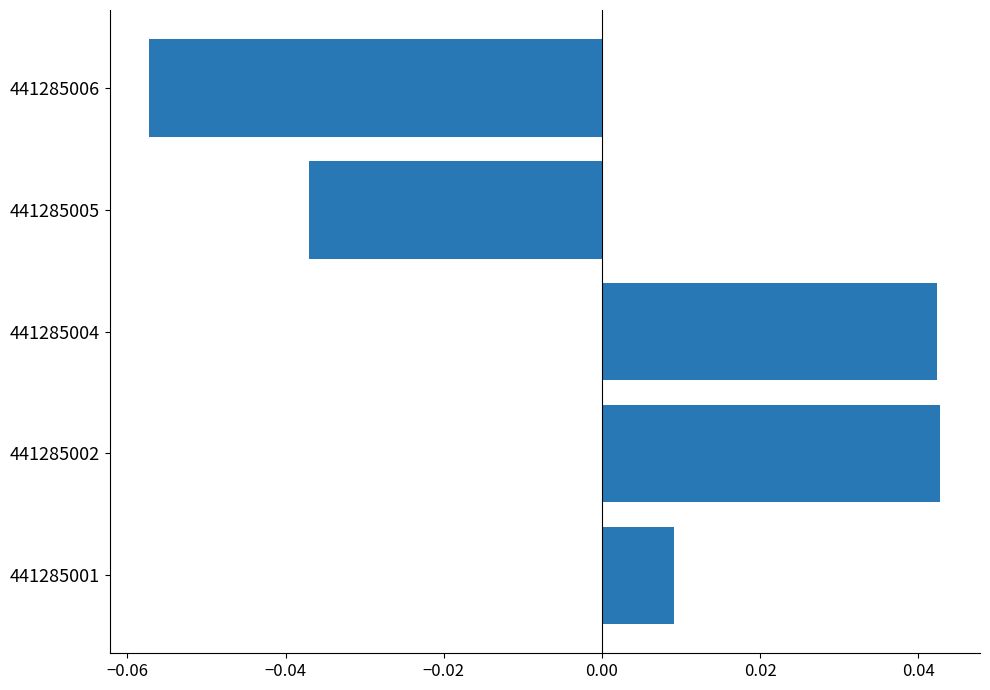

How many positive values are there?

3